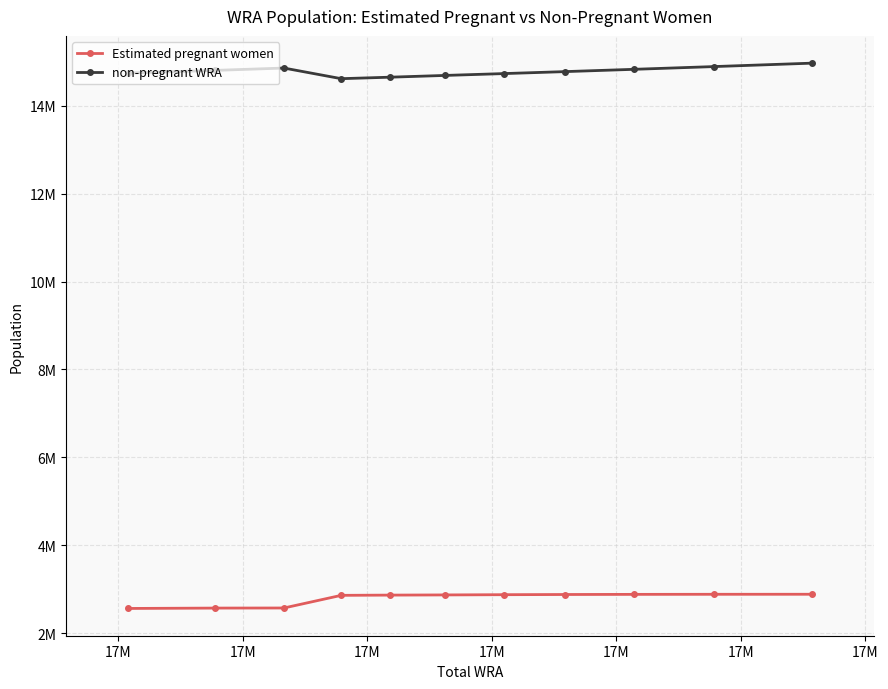

True or false: non-pregnant WRA and Estimated pregnant women cross at least once.

False